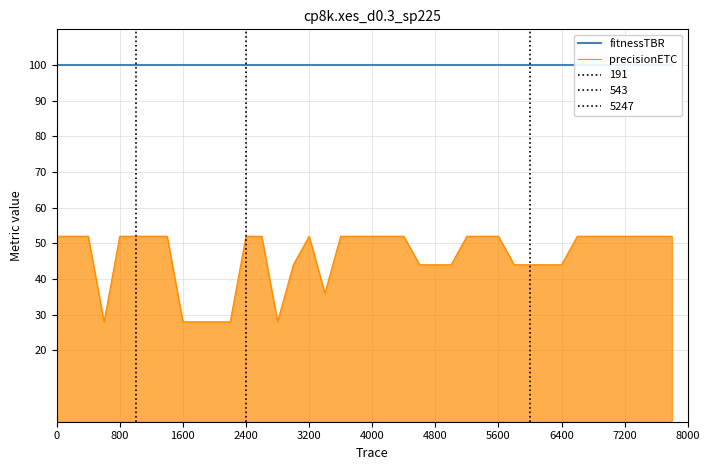

True or false: precisionETC and fitnessTBR intersect in this chart.

False